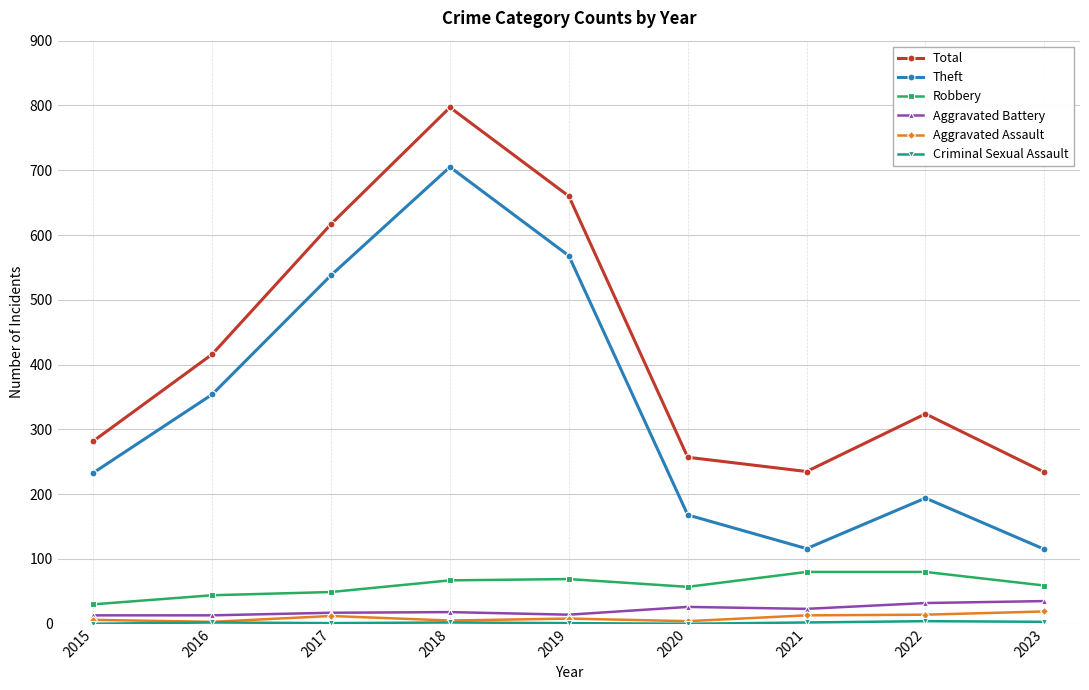

True or false: Aggravated Battery and Total intersect in this chart.

False